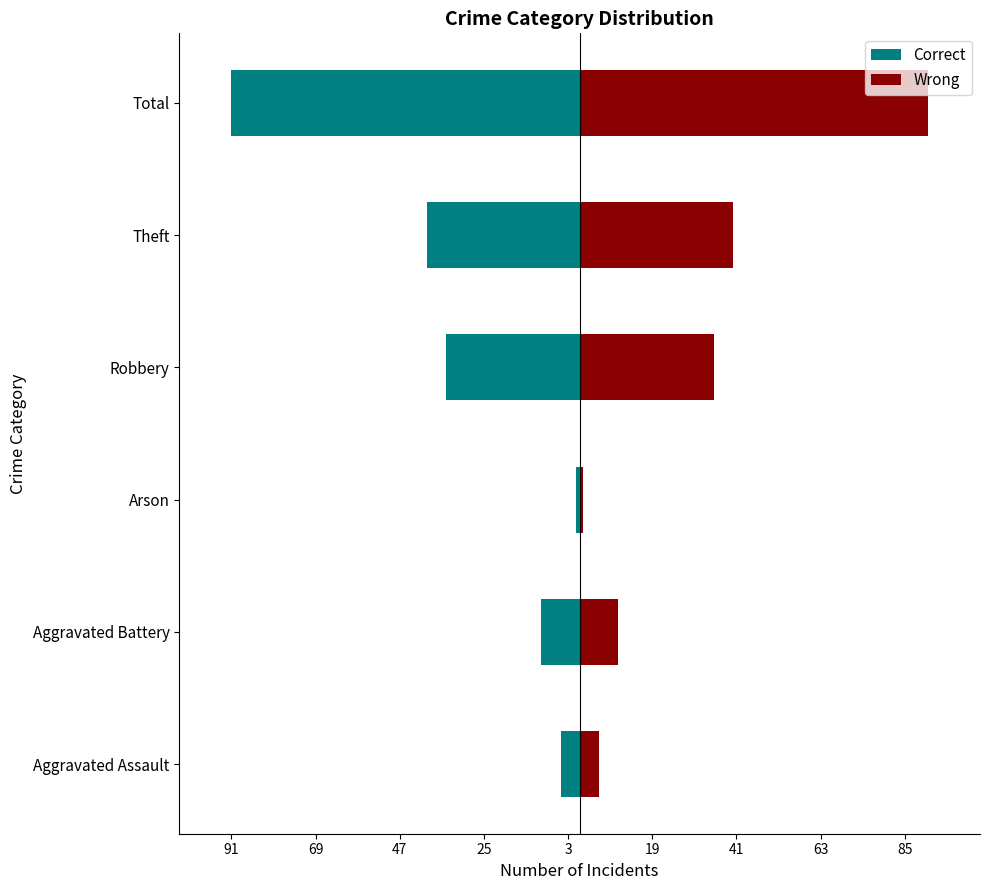

Which series has the largest total across all categories?

Wrong